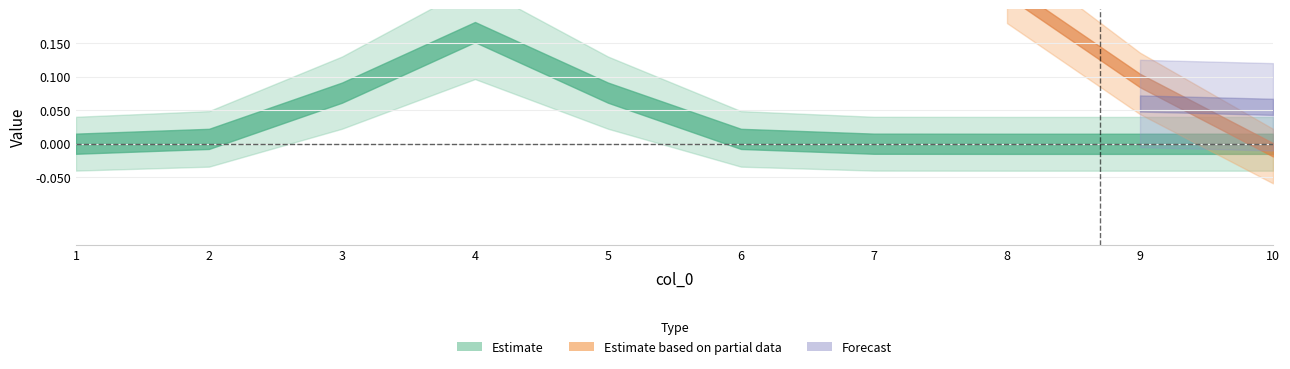

Which has a higher value, 7 or 1?

7